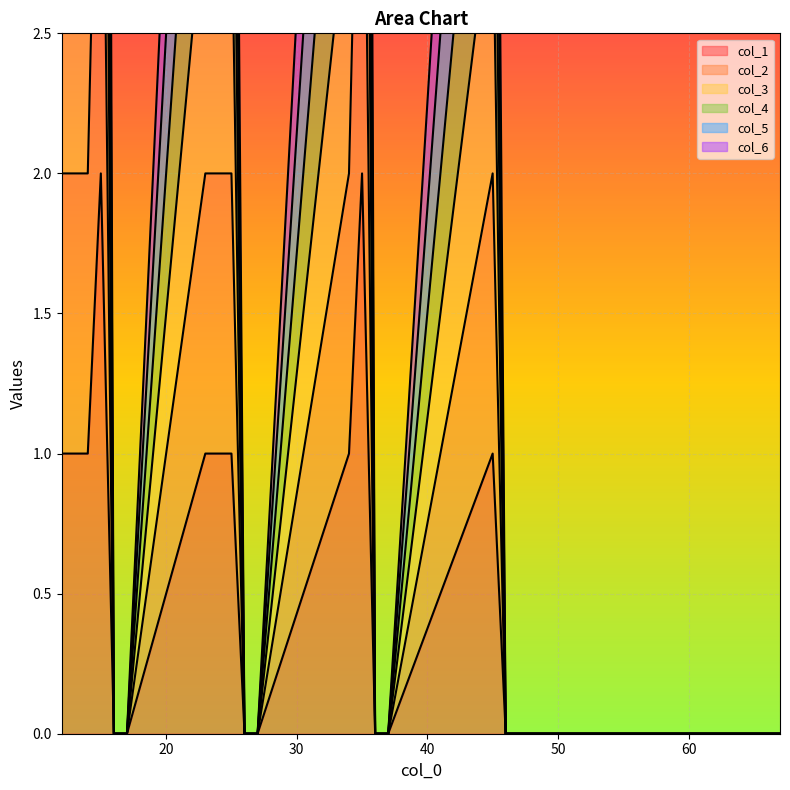

What is the difference between the maximum and minimum values in the col_4 series?

6